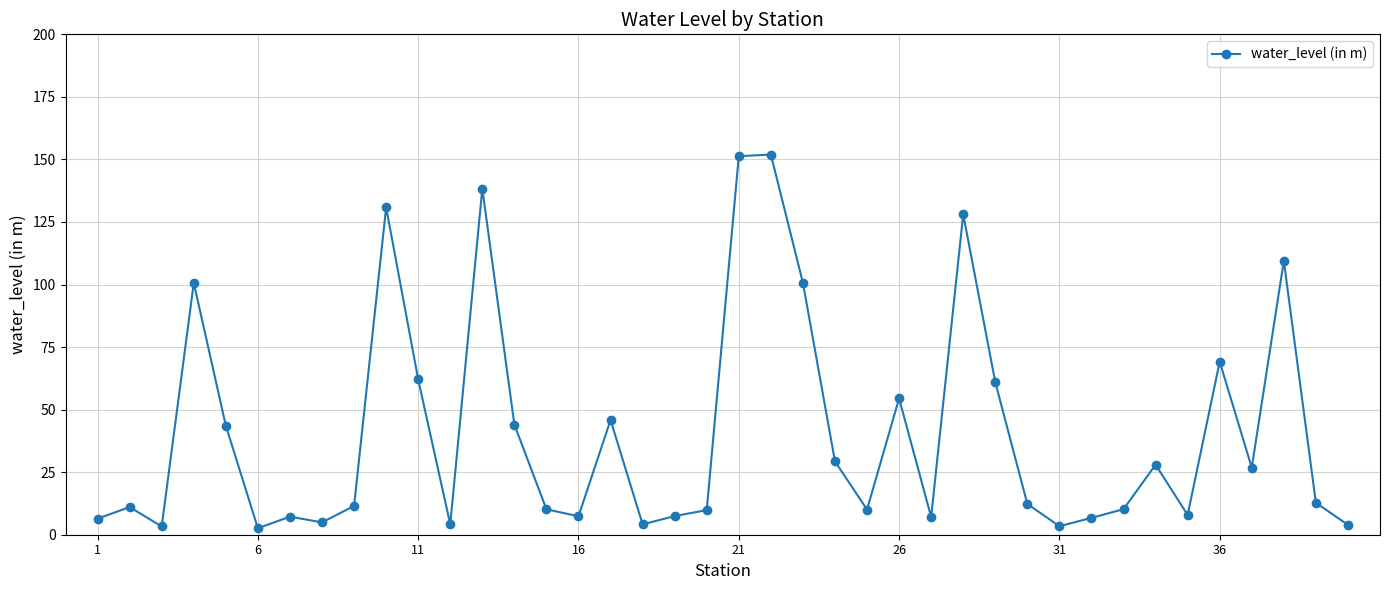

What is the value of the 17th point from the left?

45.9